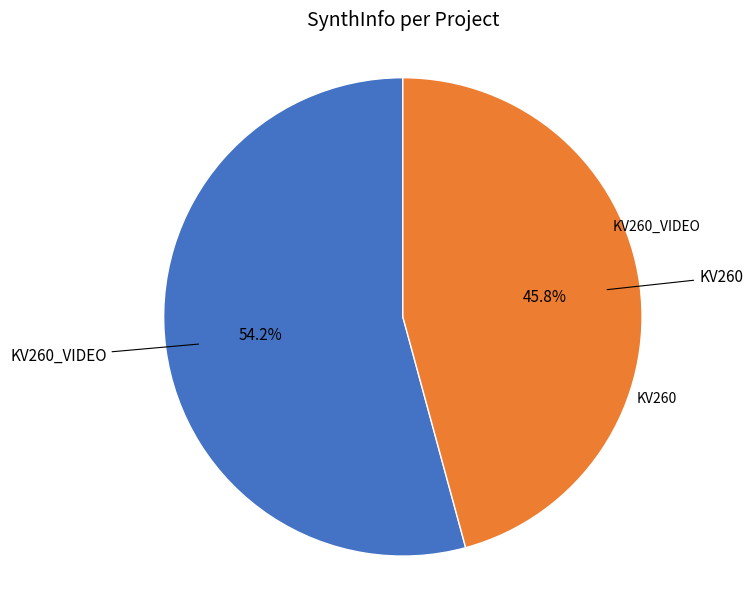

Is there any slice that represents more than half of the pie?

Yes